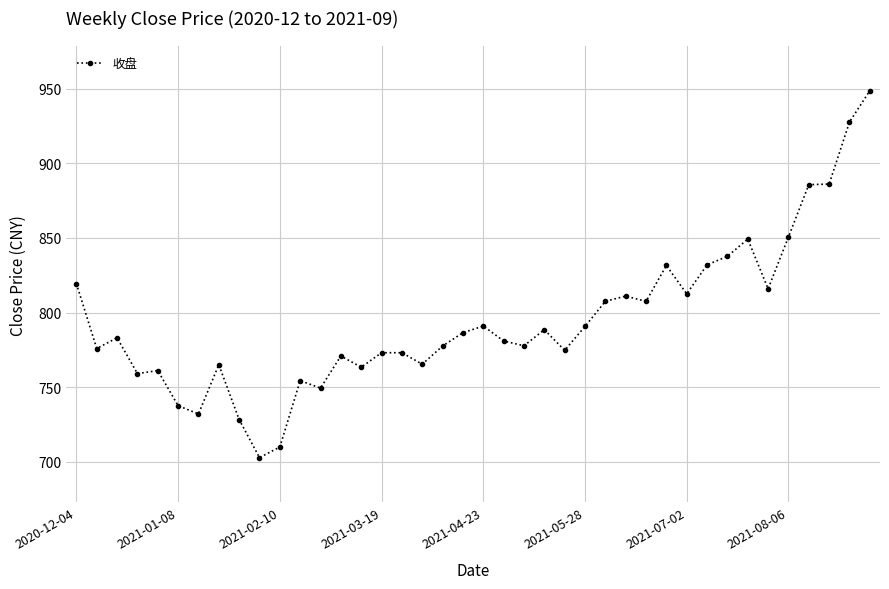

What is the sum of all values?

31797.2